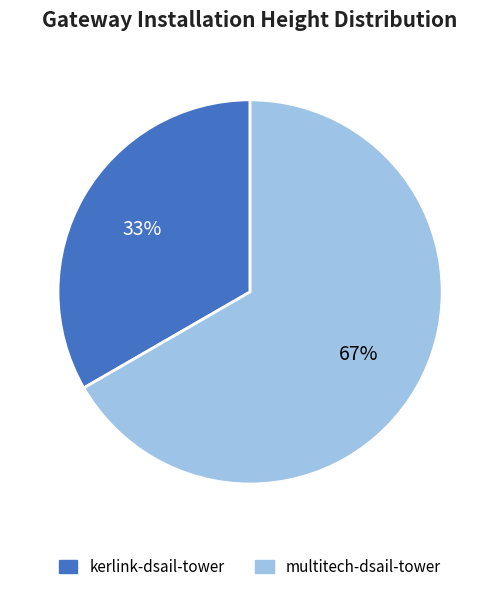

To the nearest percent, what is the average slice percentage?

50%